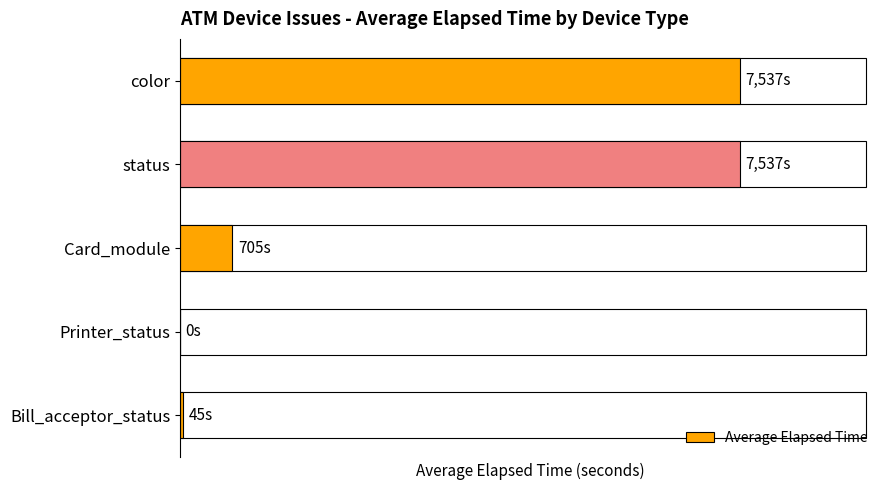

Are the bars horizontal?

Yes